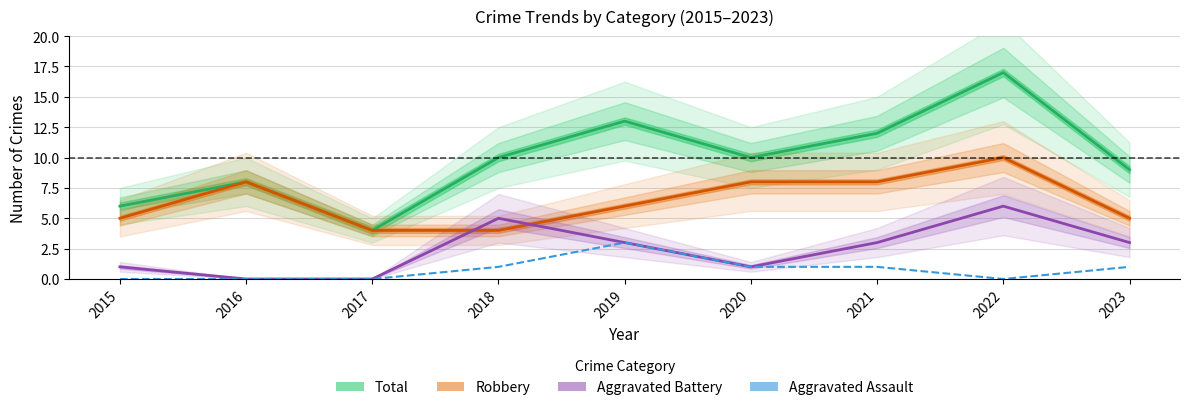

What are all the series names shown in the legend?

Total, Robbery, Aggravated Battery, Aggravated Assault